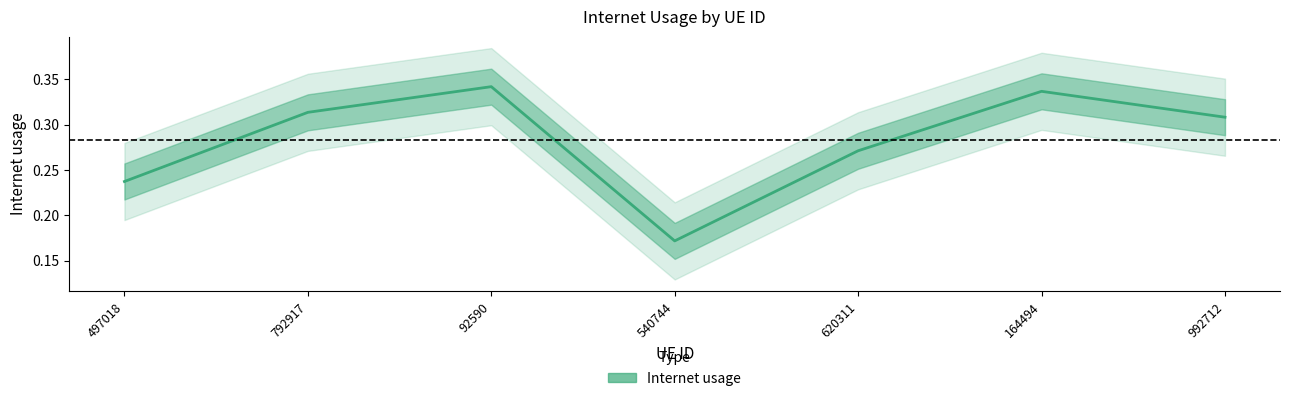

Where is the first local maximum?

92590